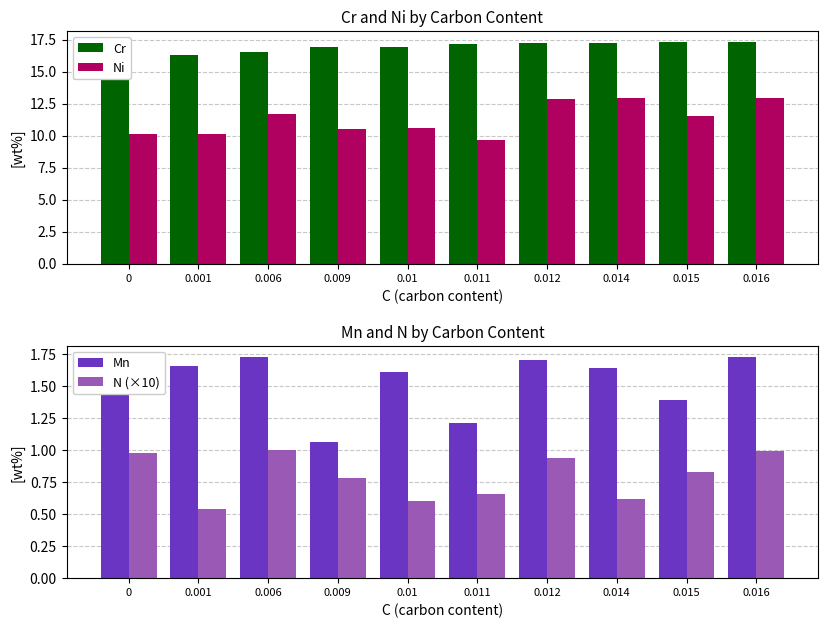

Reading right to left, list all the values displayed in this chart.

Cr: 17.3	17.3	17.2	17.2	17.1	16.9	16.9	16.6	16.3	16.3
Ni: 12.9	11.5	12.9	12.8	9.7	10.6	10.5	11.7	10.1	10.2
Mn: 1.7	1.4	1.6	1.7	1.2	1.6	1.1	1.7	1.7	1.5
N (×10): 1.0	0.8	0.6	0.9	0.7	0.6	0.8	1.0	0.5	1.0